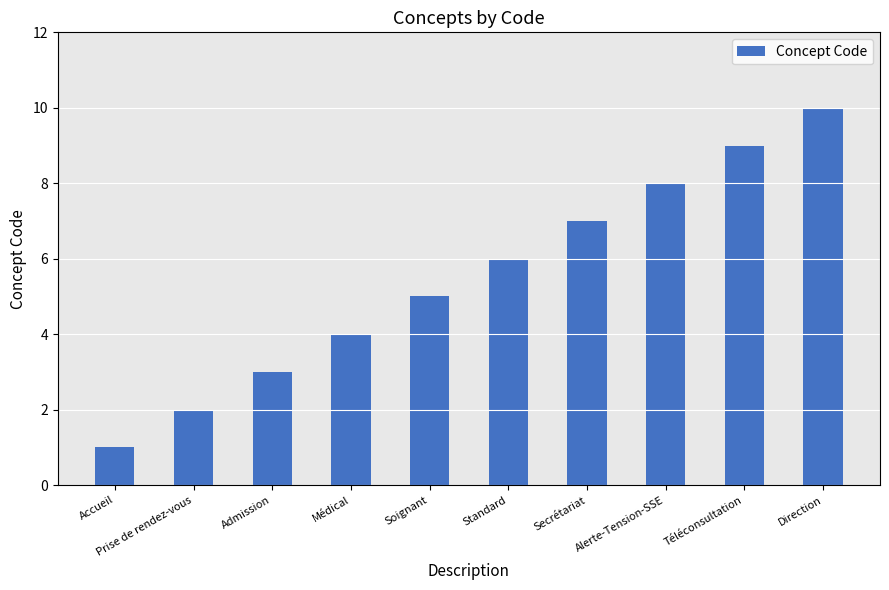

How many data points does each series have?

10